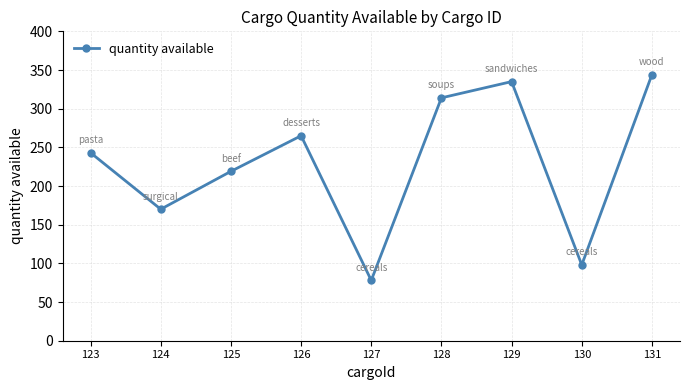

What is the approximate value at 129, to the nearest 50?

350